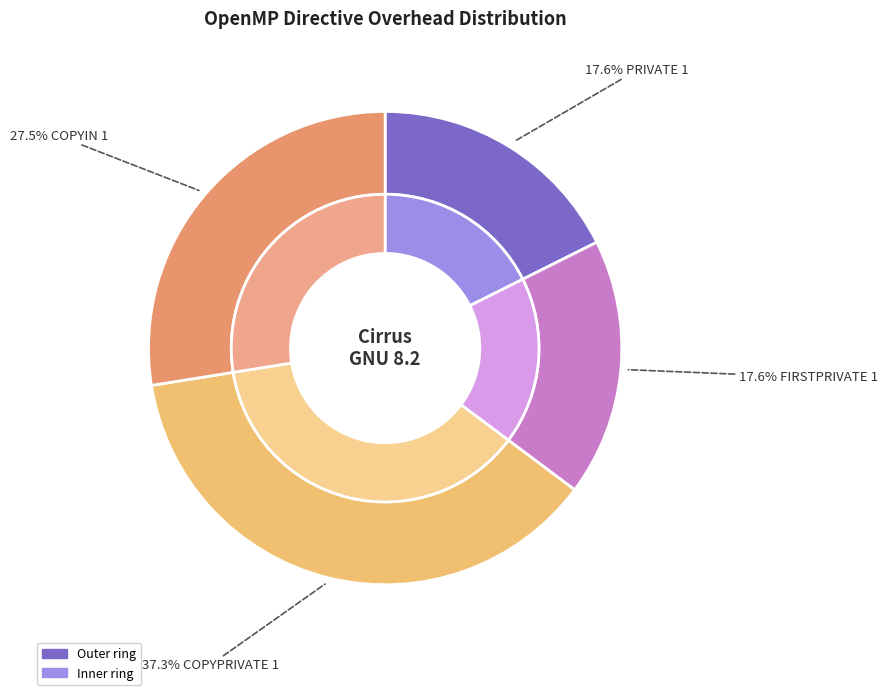

Does COPYIN 1 represent more than half of the total?

No